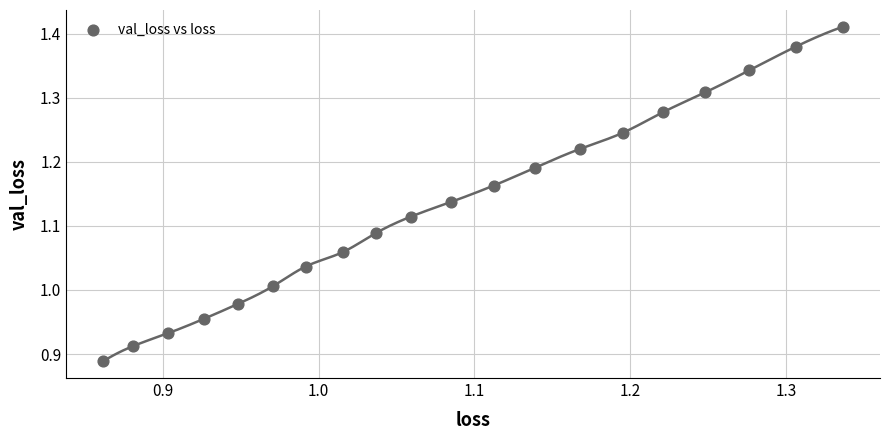

What is the range of X values (max minus min)?

0.5